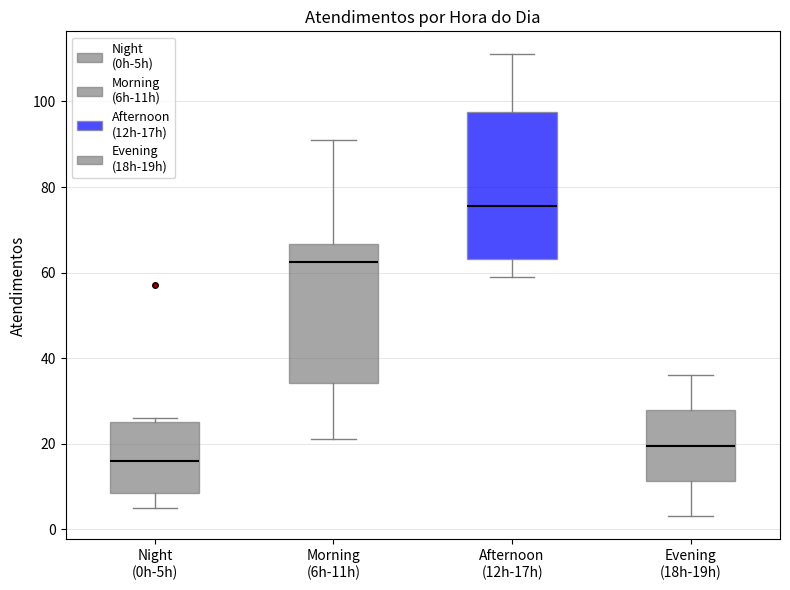

Where is the upper edge of the box for Night (0h-5h) on the y-axis? The values are not printed on the chart, so give them approximately, as read against the axis.

26